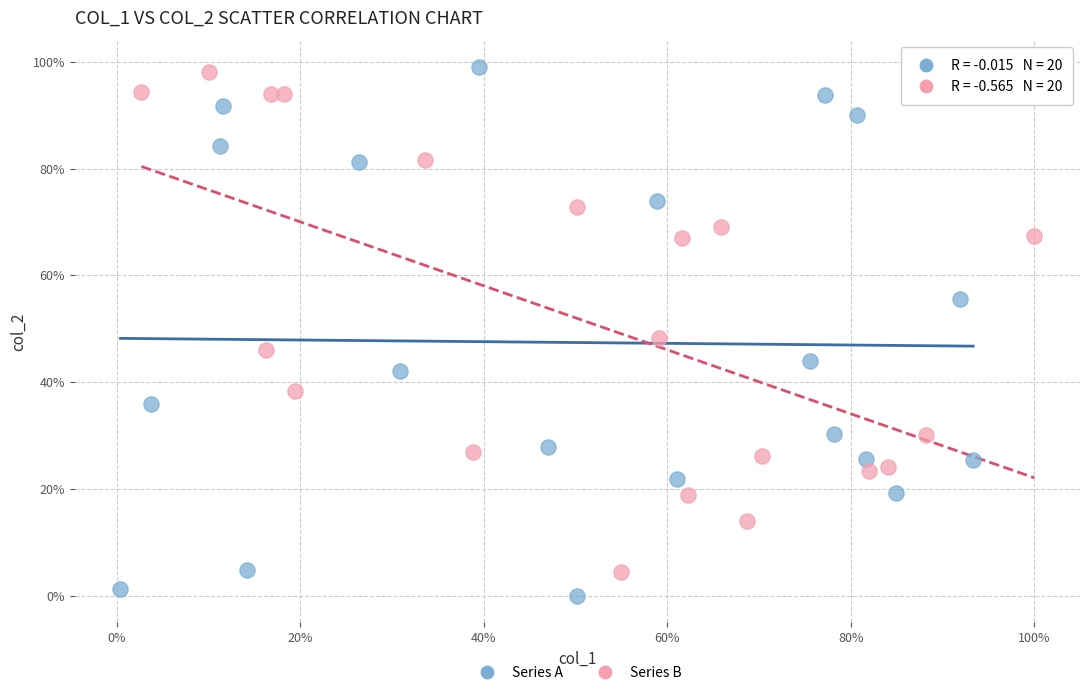

What are all the series names shown in the legend?

Series A, Series B